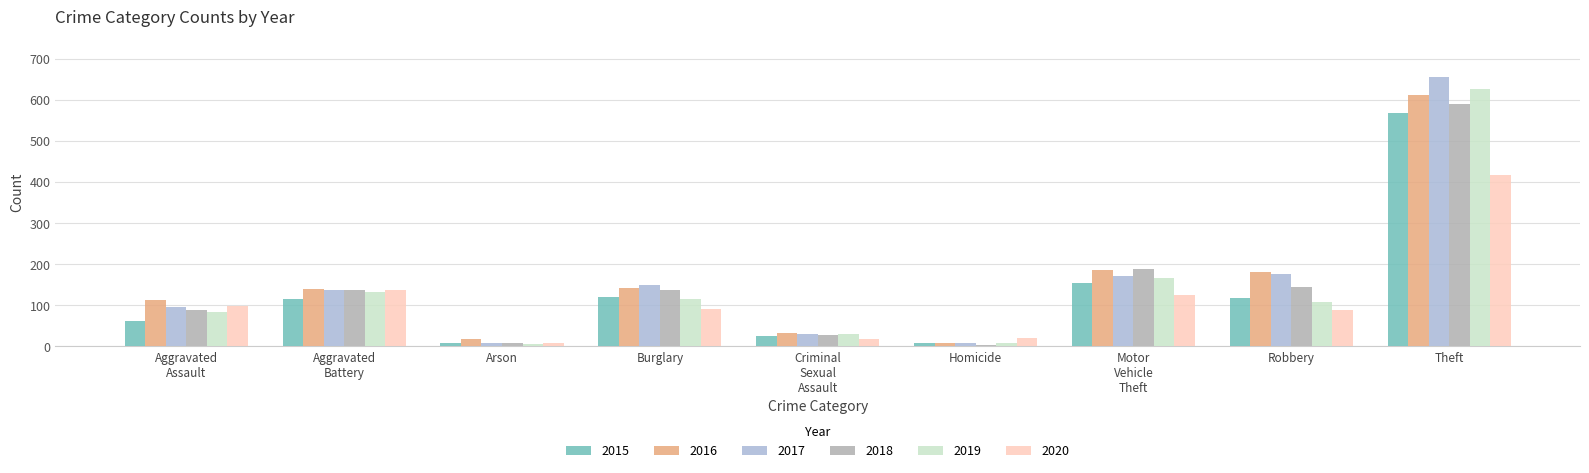

Where is 2020 nearest to the value 212?

Aggravated
Battery